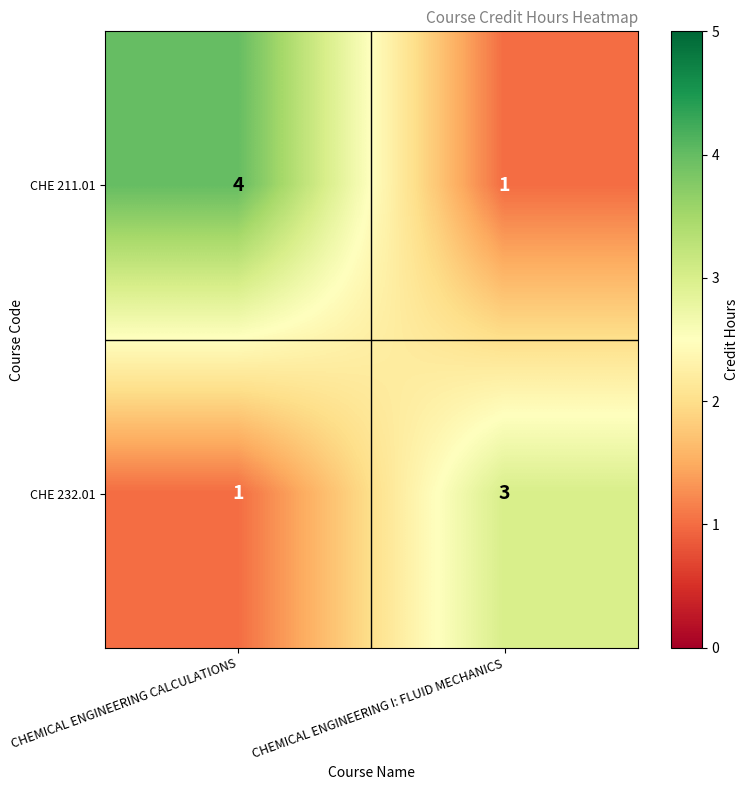

Reading left to right, transcribe all the data shown in this chart.

CHE 211.01: 4	1
CHE 232.01: 1	3